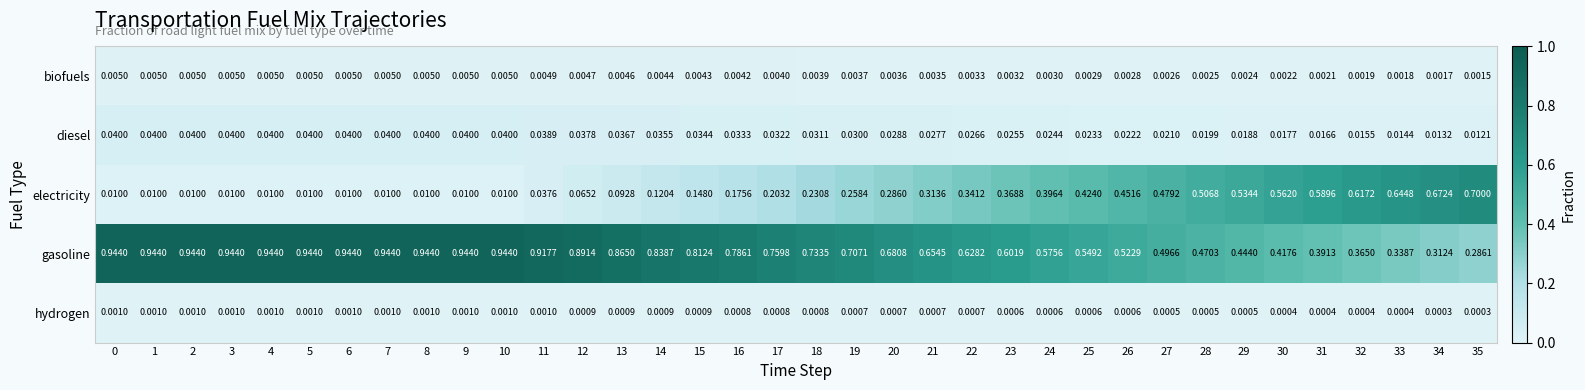

At 35, list the series in order from largest to smallest.

electricity, gasoline, diesel, biofuels, hydrogen